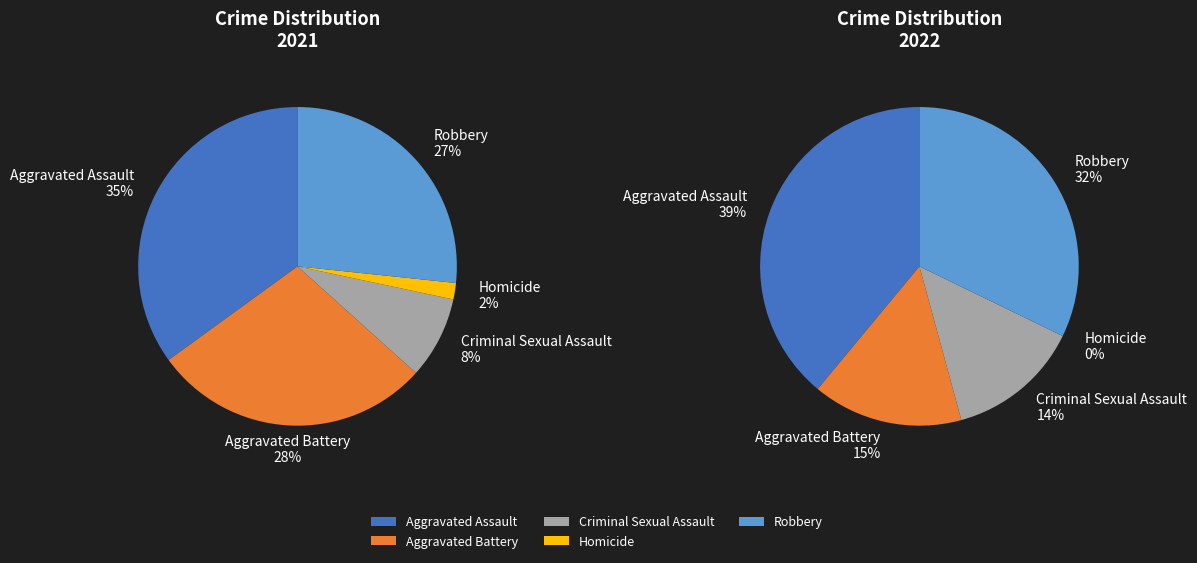

To the nearest percent, what is the difference between the Aggravated Battery and Homicide slice percentages?

27%